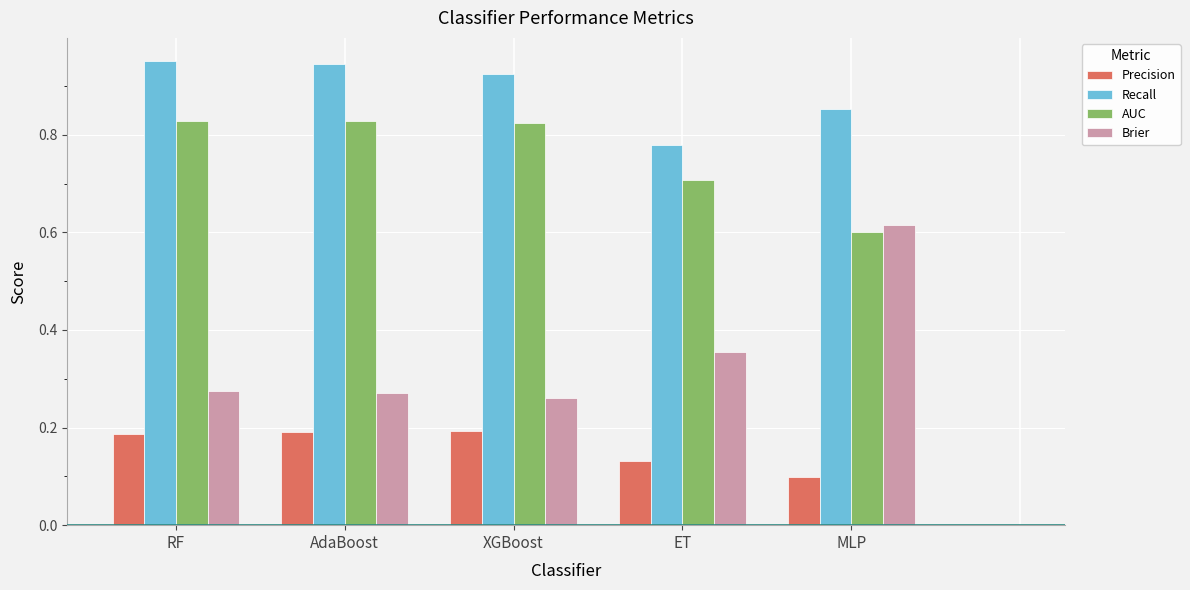

Which series has the largest range (max minus min)?

Brier